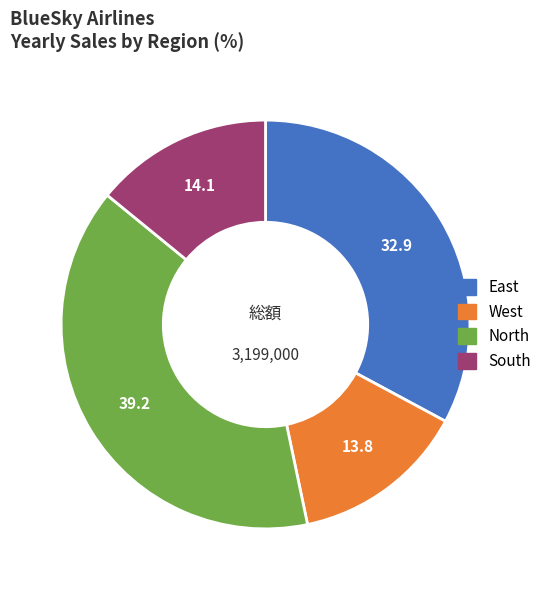

How many segments does this pie chart have?

4